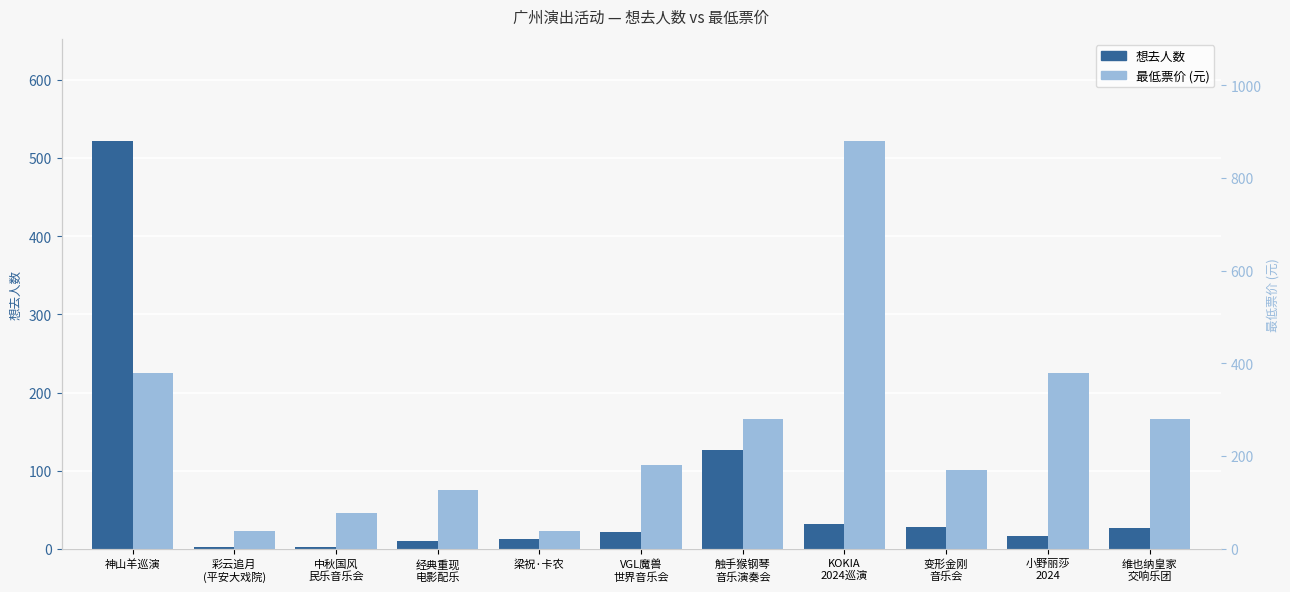

Reading left to right, transcribe all the data shown in this chart.

想去人数: 522.0	3.0	2.0	10.0	13.0	22.0	126.0	32.0	28.0	17.0	27.0
最低票价 (元): 380.0	38.0	76.5	126.0	38.0	180.0	280.0	880.0	171.0	380.0	280.0